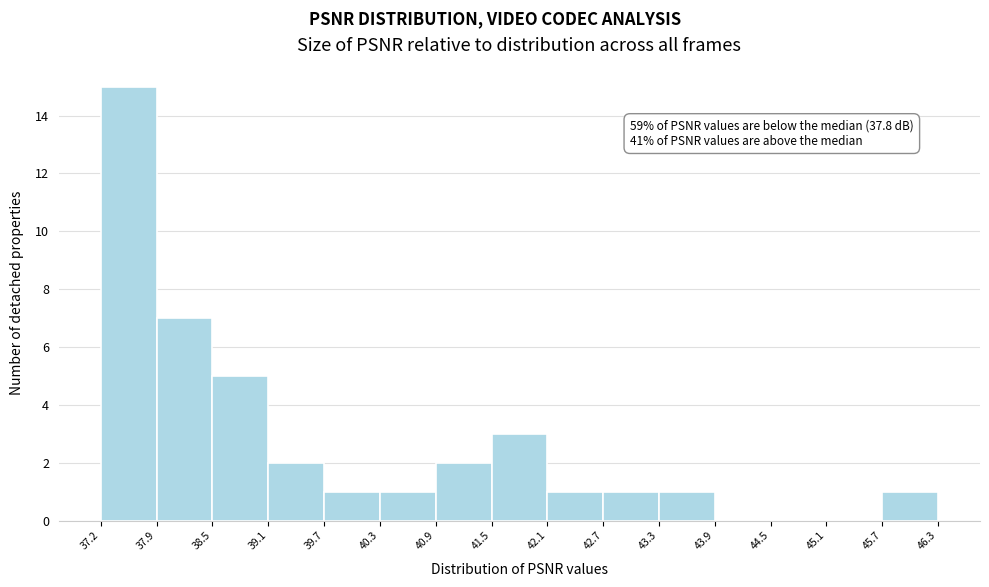

Which range on the x-axis has the tallest bar?

37.2 to 37.9